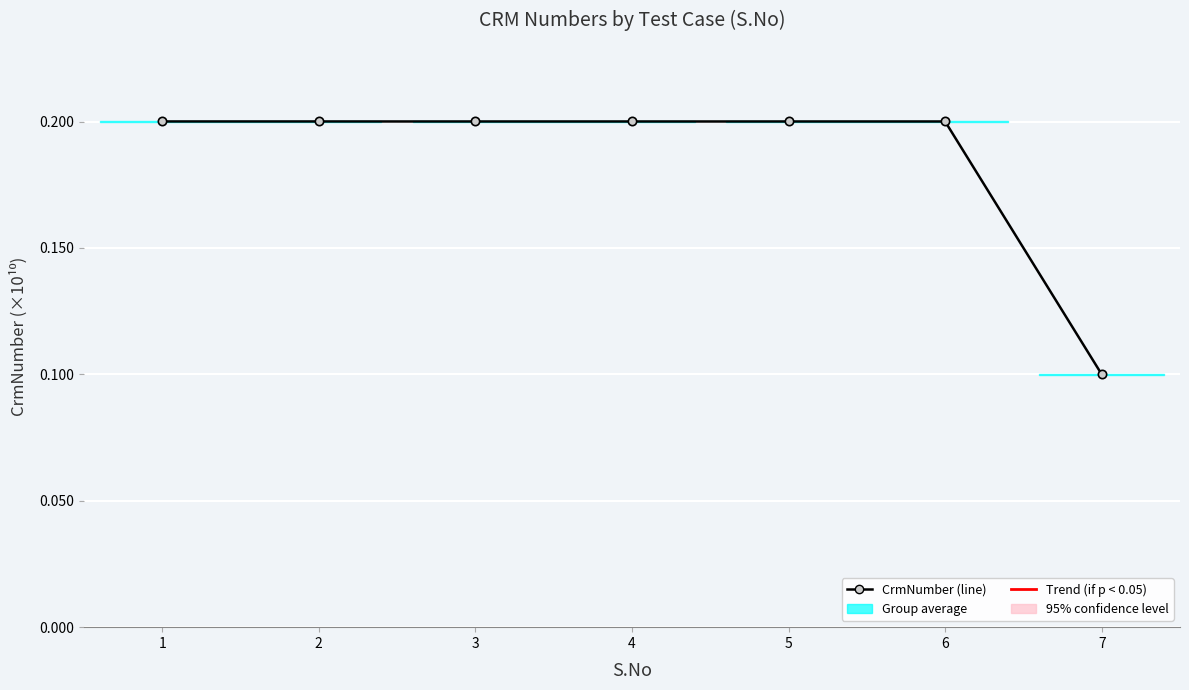

List the labels in order of value, largest first.

1, 2, 3, 4, 5, 6, 7